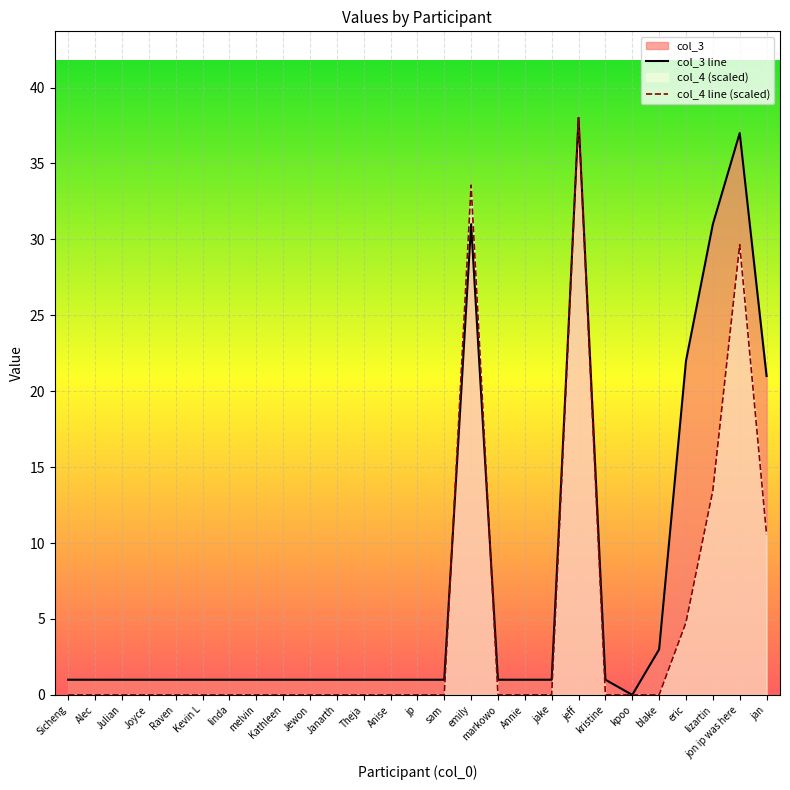

The col_4 line (scaled) series shows 0.0 at jp. True or false?

True